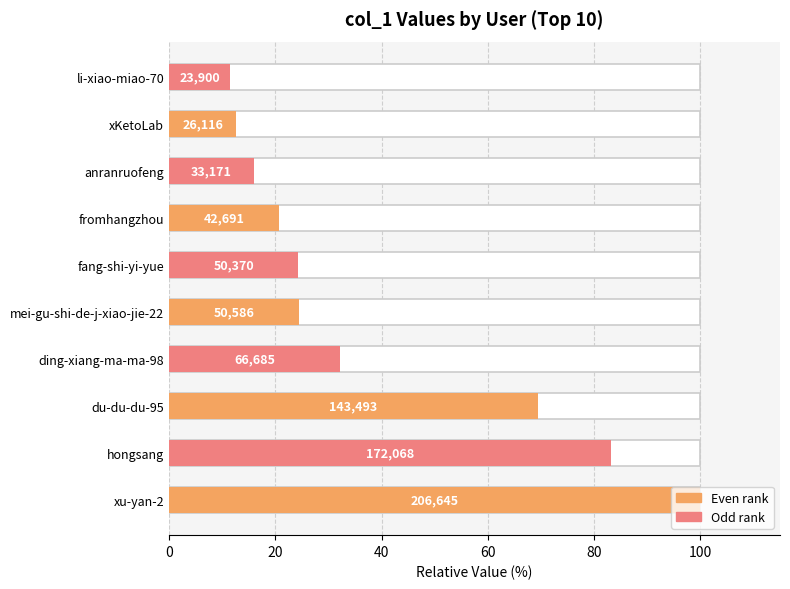

Reading right to left, list all the values displayed in this chart.

11.6	12.6	16.1	20.7	24.4	24.5	32.3	69.4	83.3	100.0